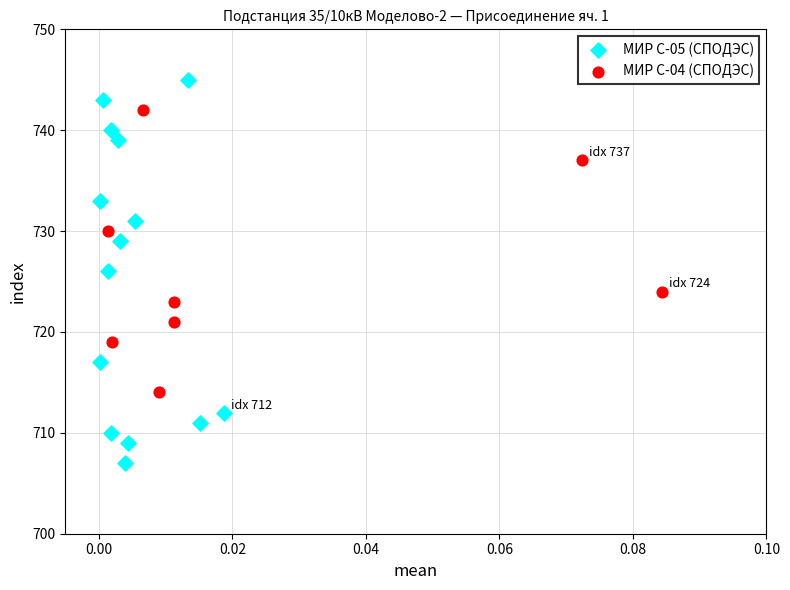

Which series has the widest spread of Y values?

МИР С-05 (СПОДЭС)